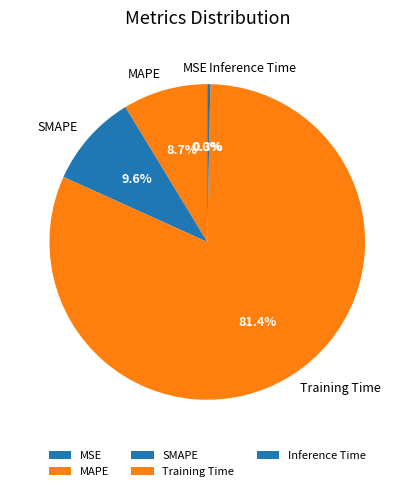

True or false: Inference Time accounts for 0% of the total.

True